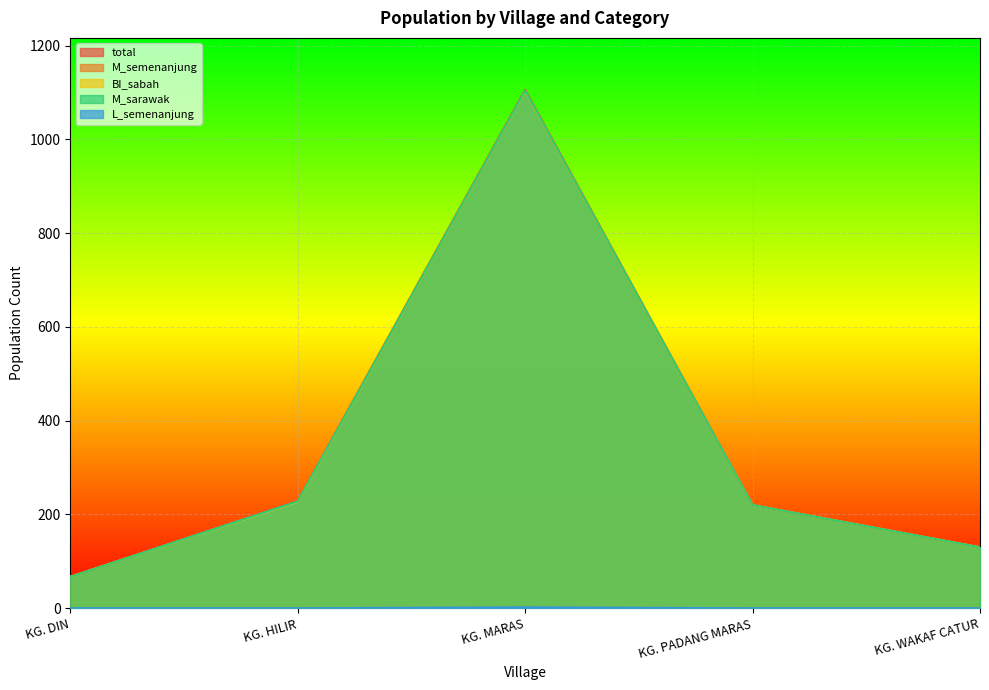

How many lines are shown in the chart?

5